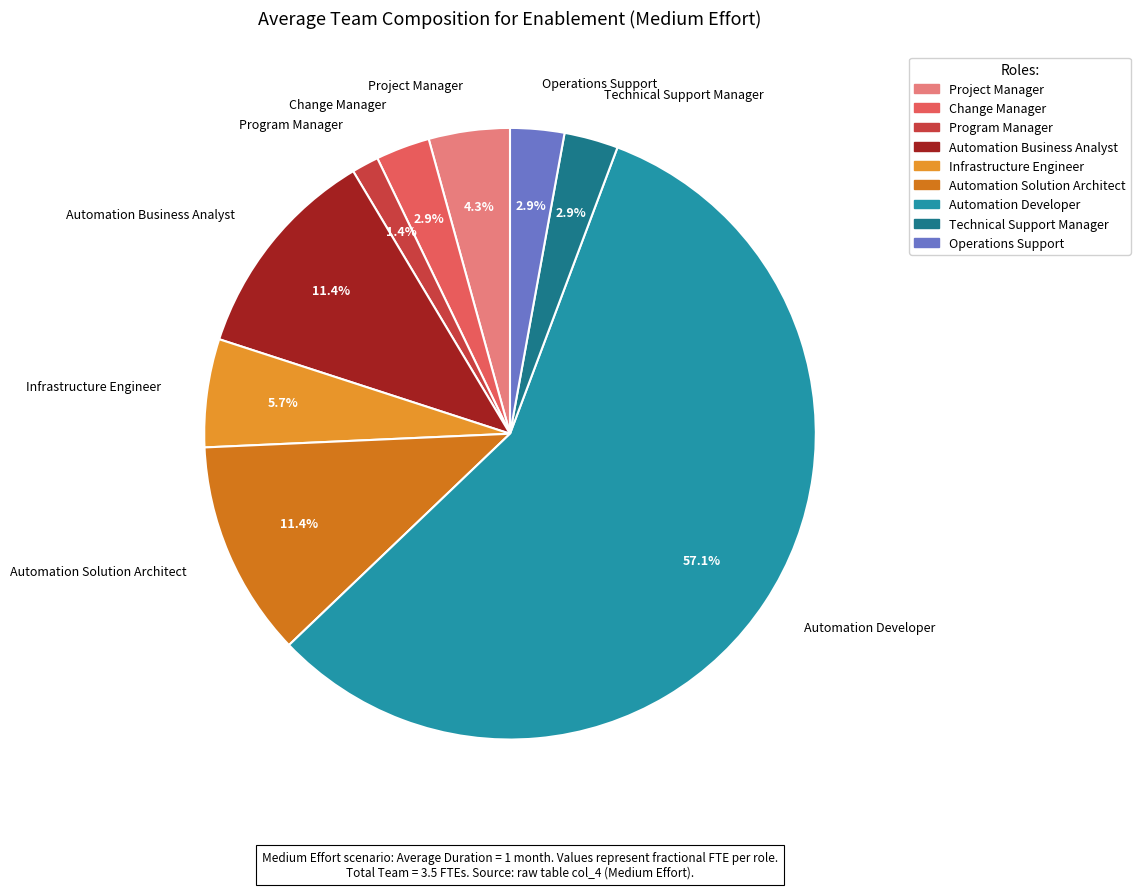

To the nearest percent, what portion does Automation Developer represent?

57%